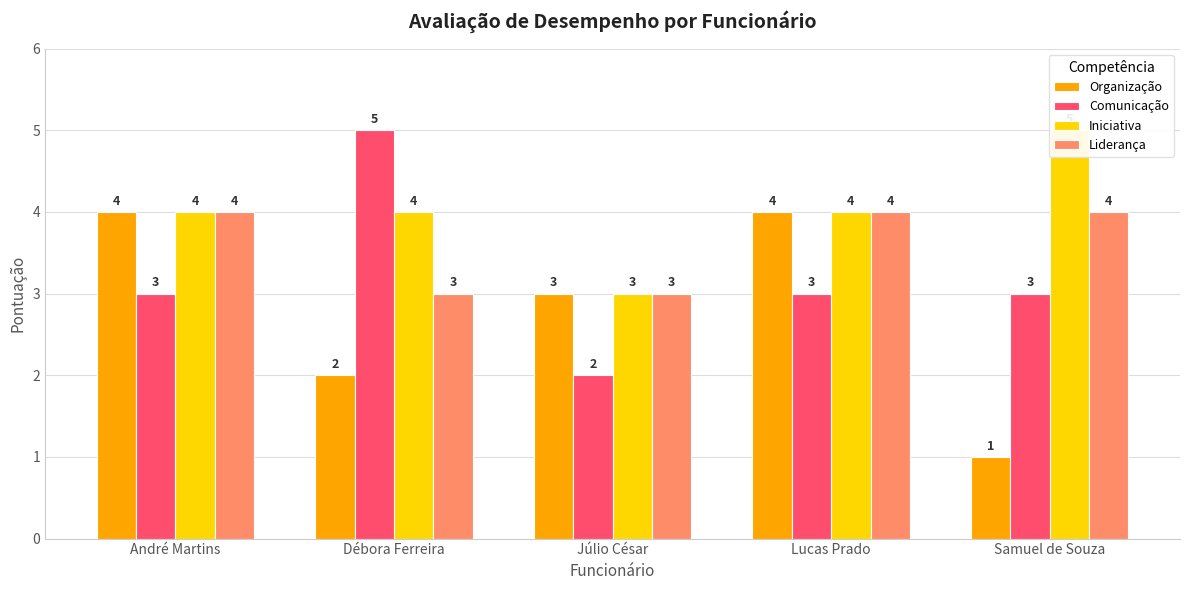

At how many categories does at least one series exceed 3?

4